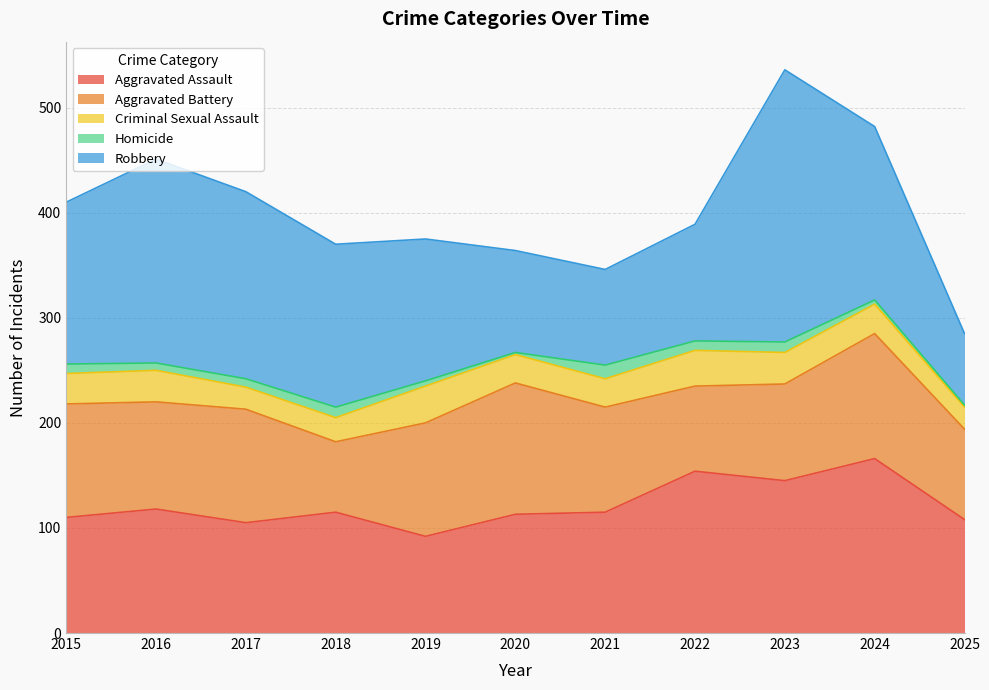

The value of Aggravated Battery at 2015 is 188. True or false?

False